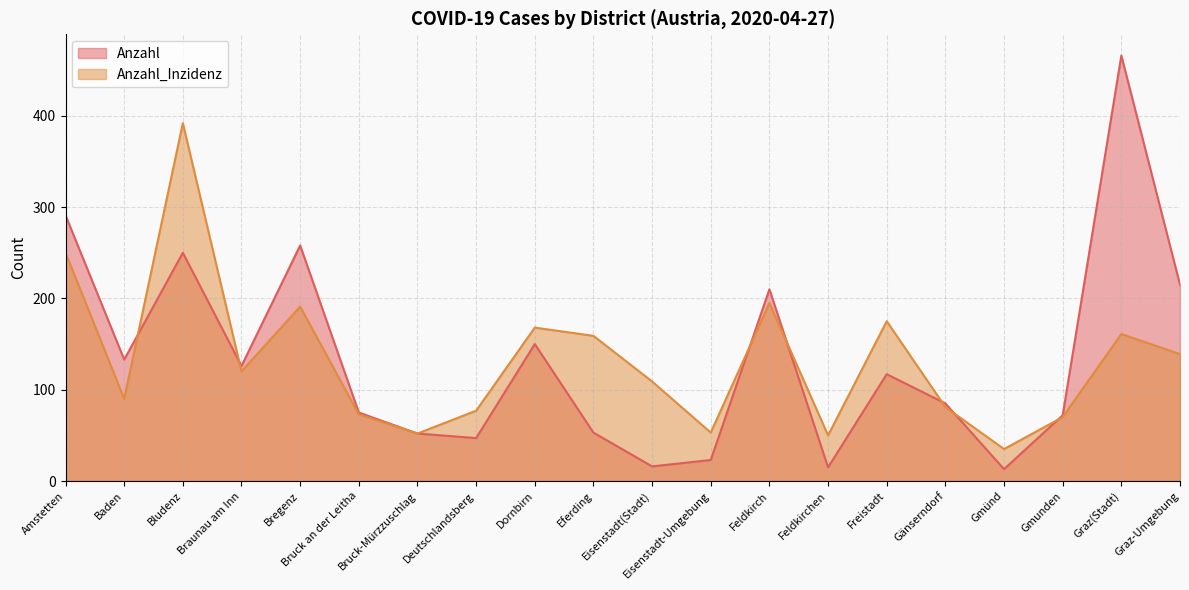

Where is the first local minimum for Anzahl?

Baden